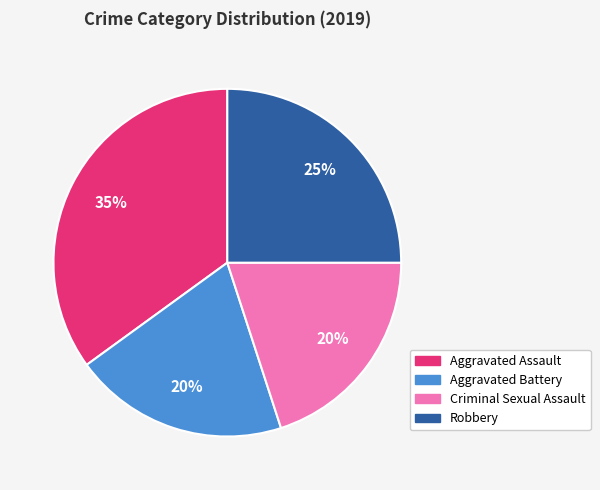

What is the largest slice in the pie chart?

Aggravated Assault